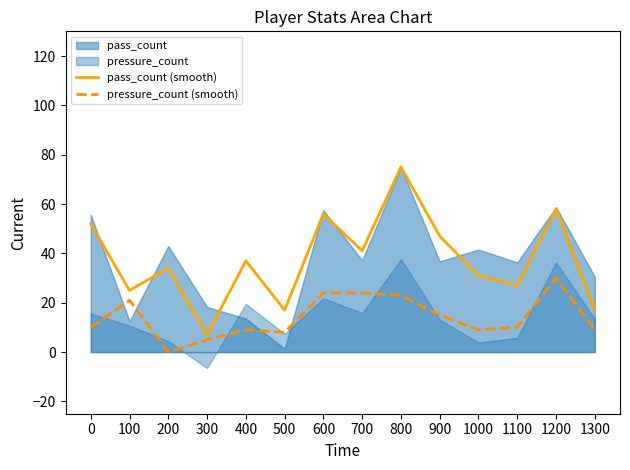

Is the value of pass_count (smooth) at 0 greater than the value of pressure_count (smooth) at 100?

Yes